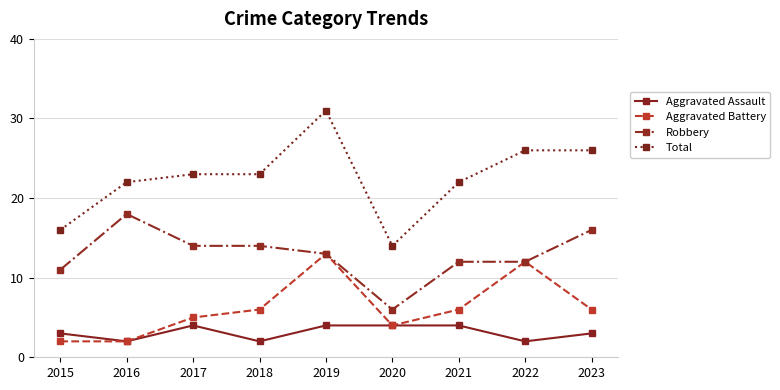

Reading left to right, transcribe all the data shown in this chart.

Aggravated Assault: 2015=3	2016=2	2017=4	2018=2	2019=4	2020=4	2021=4	2022=2	2023=3
Aggravated Battery: 2015=2	2016=2	2017=5	2018=6	2019=13	2020=4	2021=6	2022=12	2023=6
Robbery: 2015=11	2016=18	2017=14	2018=14	2019=13	2020=6	2021=12	2022=12	2023=16
Total: 2015=16	2016=22	2017=23	2018=23	2019=31	2020=14	2021=22	2022=26	2023=26